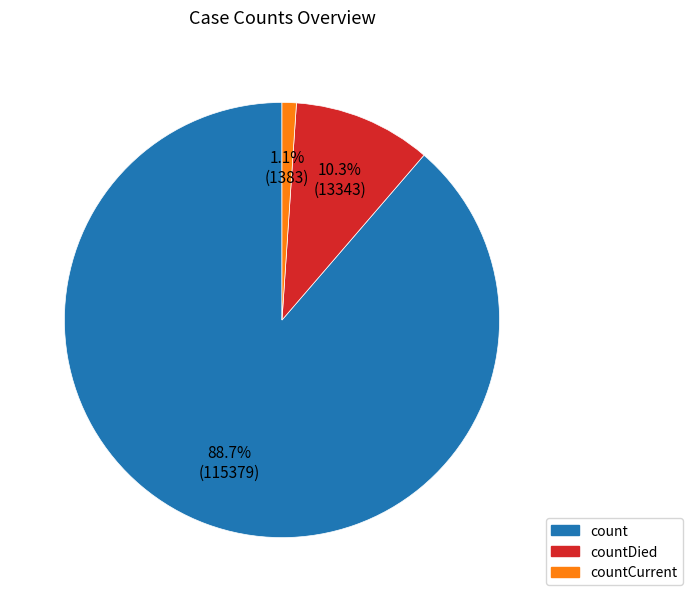

Is there any slice that represents more than half of the pie?

Yes